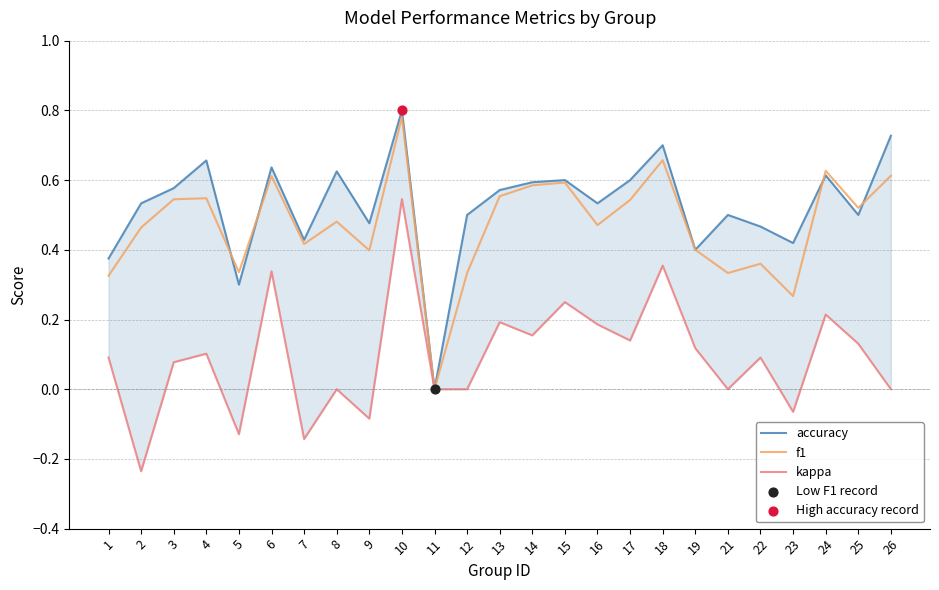

What is the total value across all series at 23?

0.6